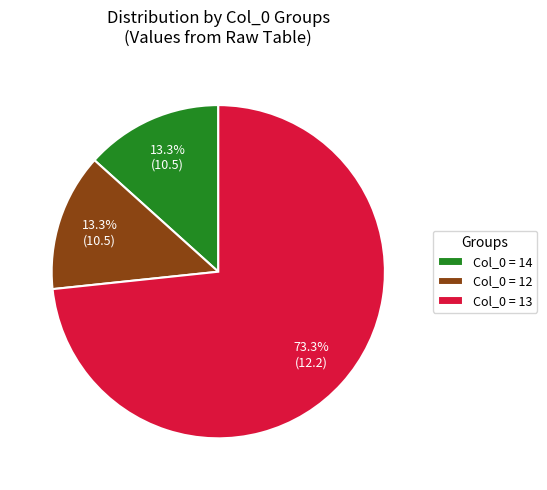

Does Col_0 = 13 represent more than half of the total?

Yes